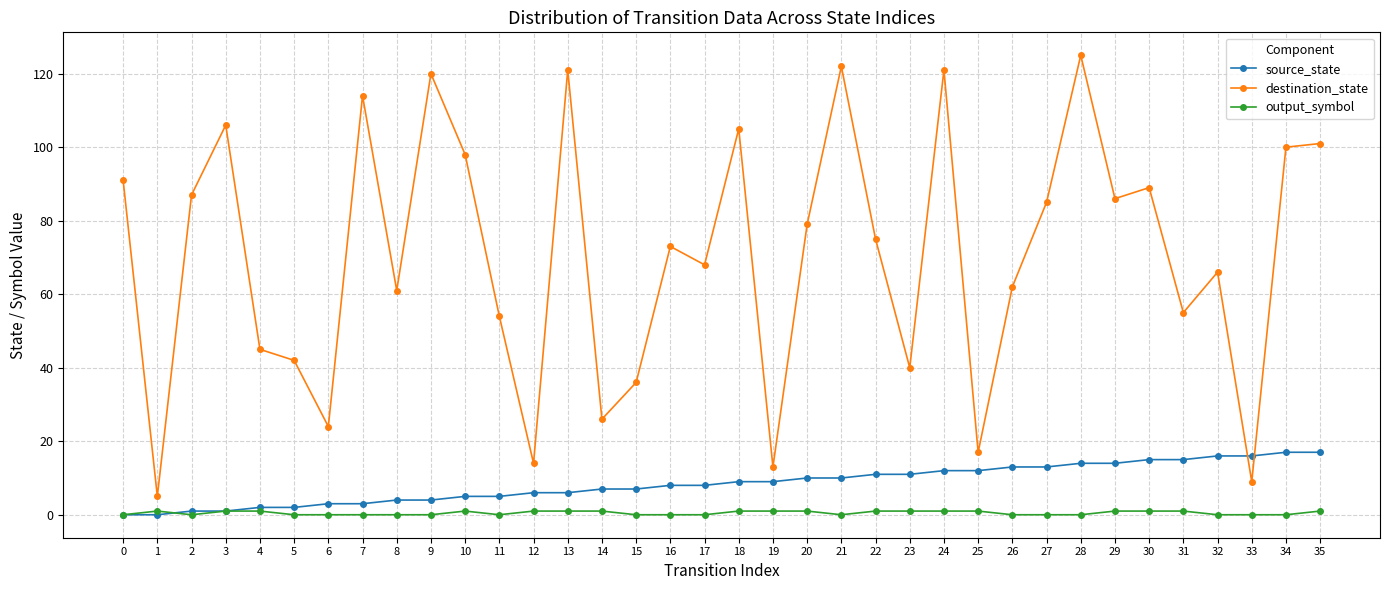

After their last crossing, which series has the higher values: source_state or destination_state?

destination_state